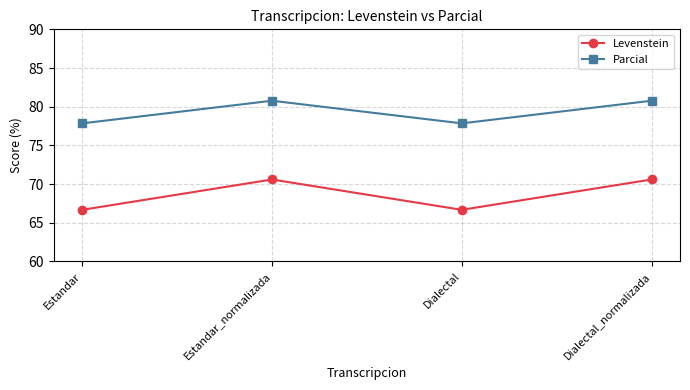

Reading right to left, extract all data points from this chart.

Levenstein: Dialectal_normalizada=70.6	Dialectal=66.7	Estandar_normalizada=70.6	Estandar=66.7
Parcial: Dialectal_normalizada=80.8	Dialectal=77.8	Estandar_normalizada=80.8	Estandar=77.8